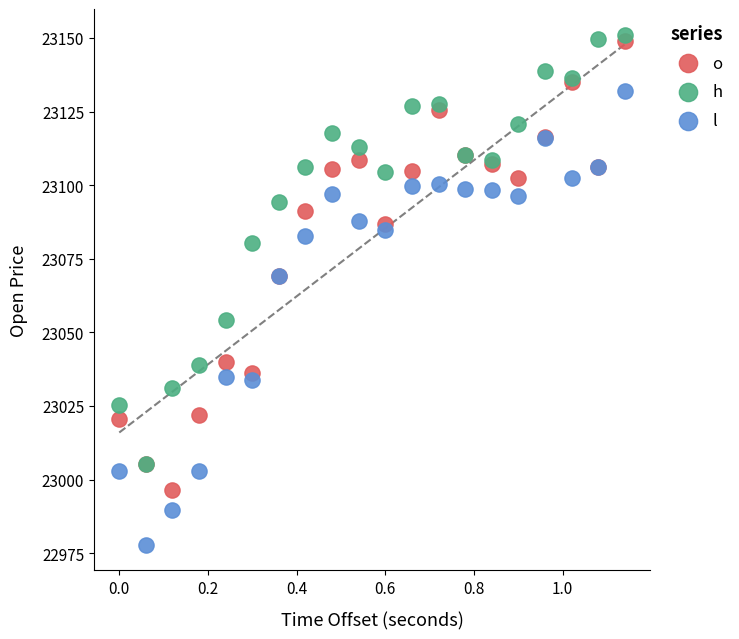

Which series contains the lowest Y value?

l